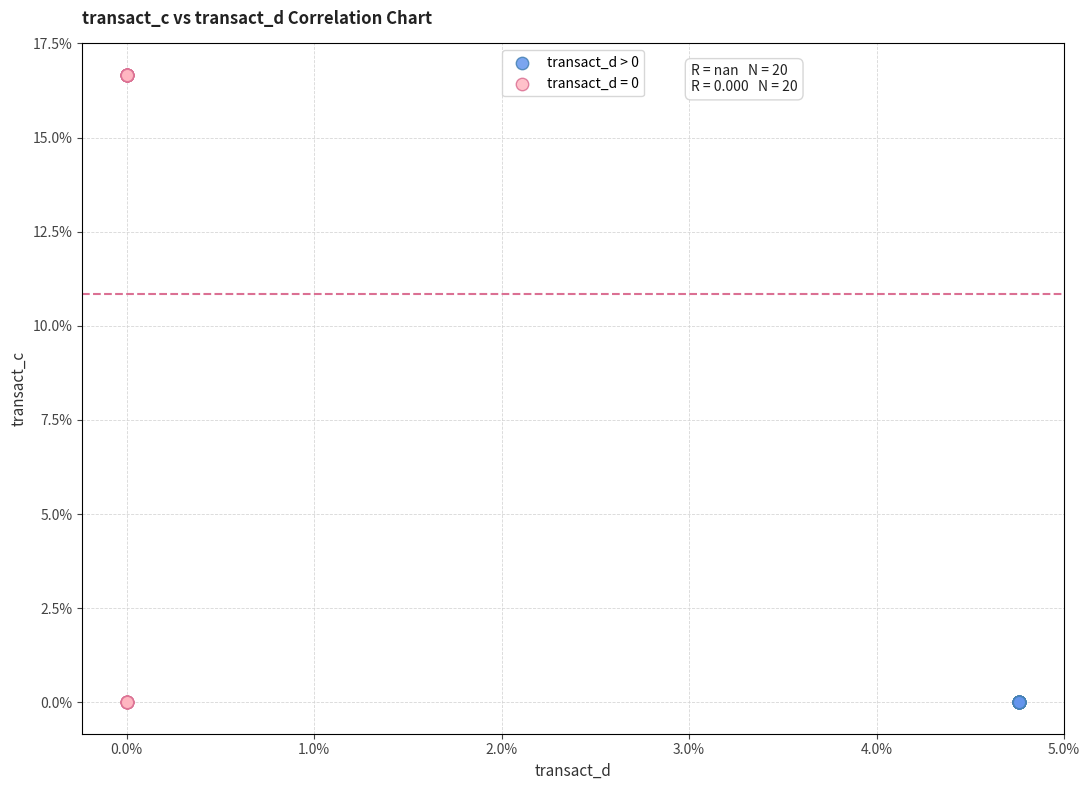

What are all the series names shown in the legend?

transact_d > 0, transact_d = 0